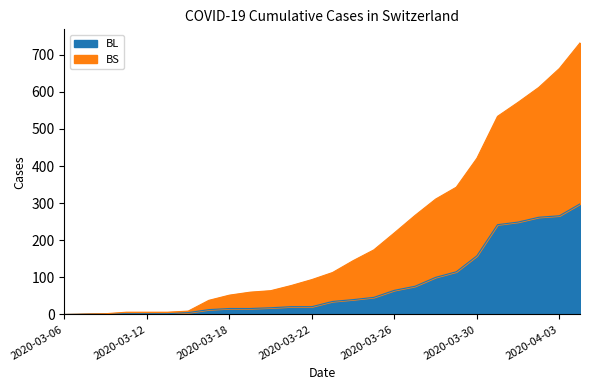

What are all the series names shown in the legend?

BL, BS